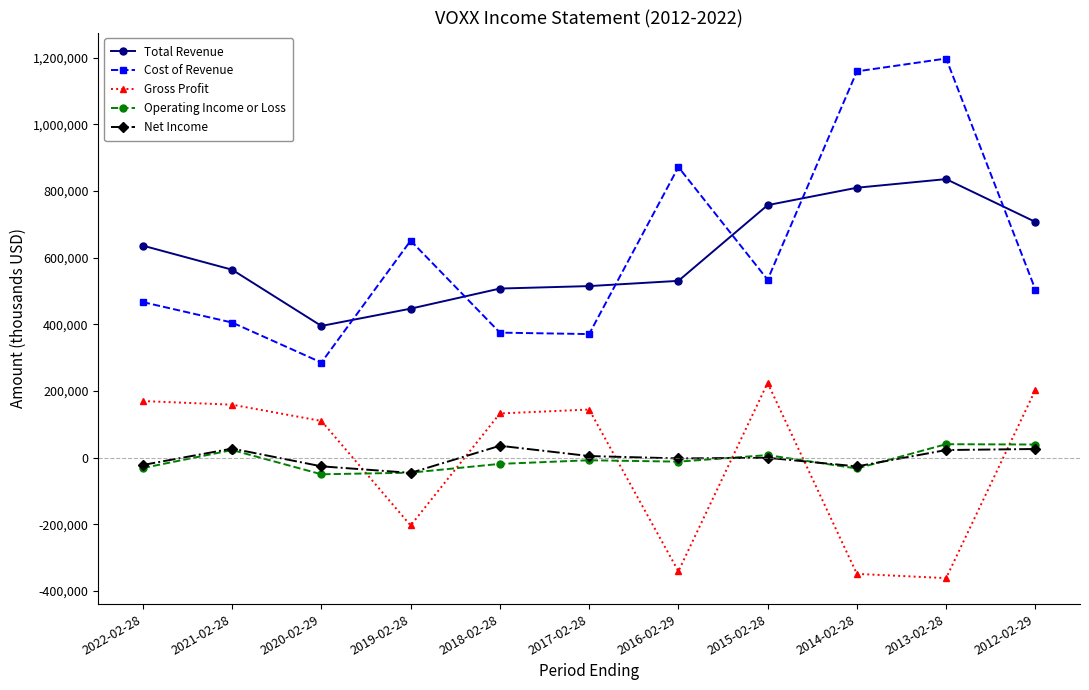

What is the maximum value for Operating Income or Loss?

40000